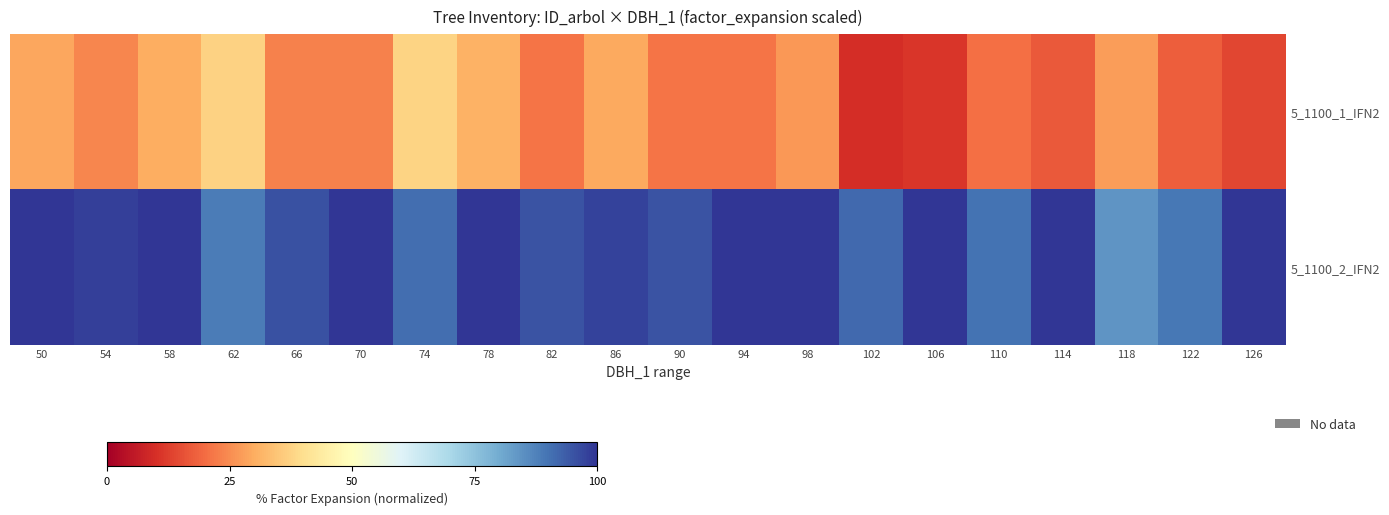

Which category has the lowest value across all series?

102